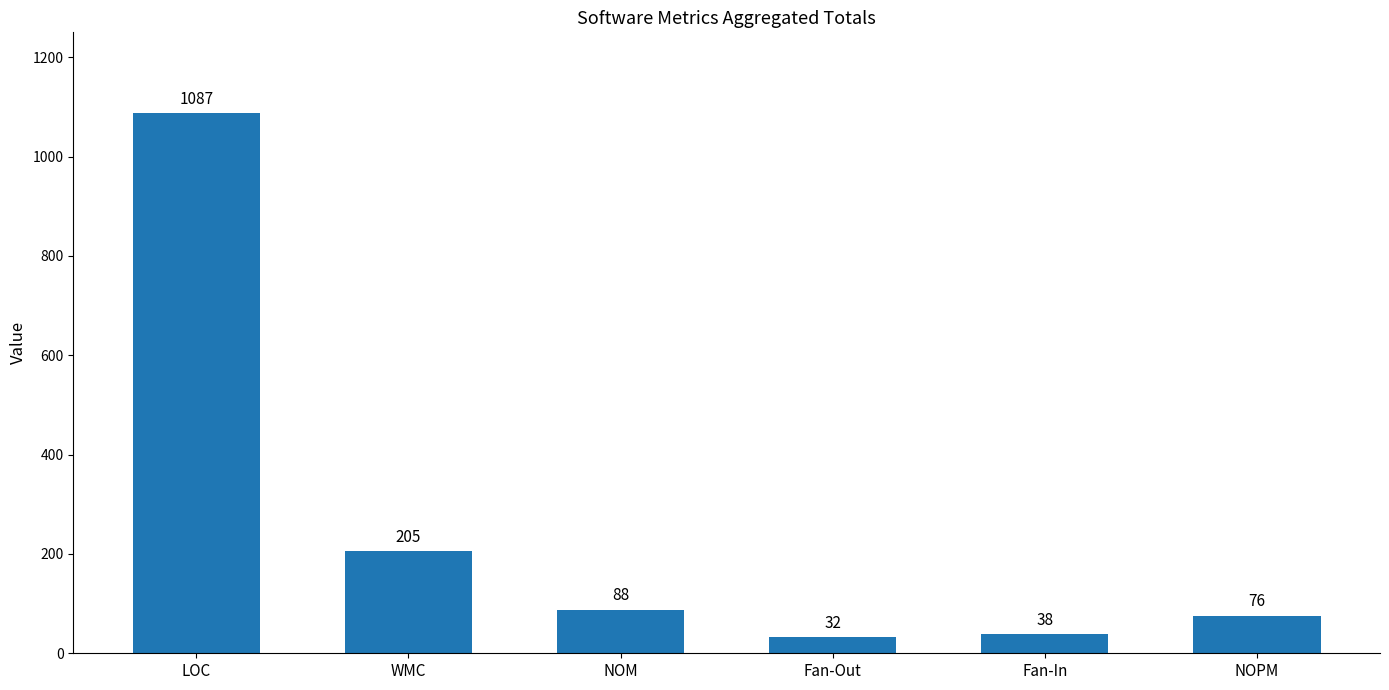

What is the change in value from WMC to NOM?

-117